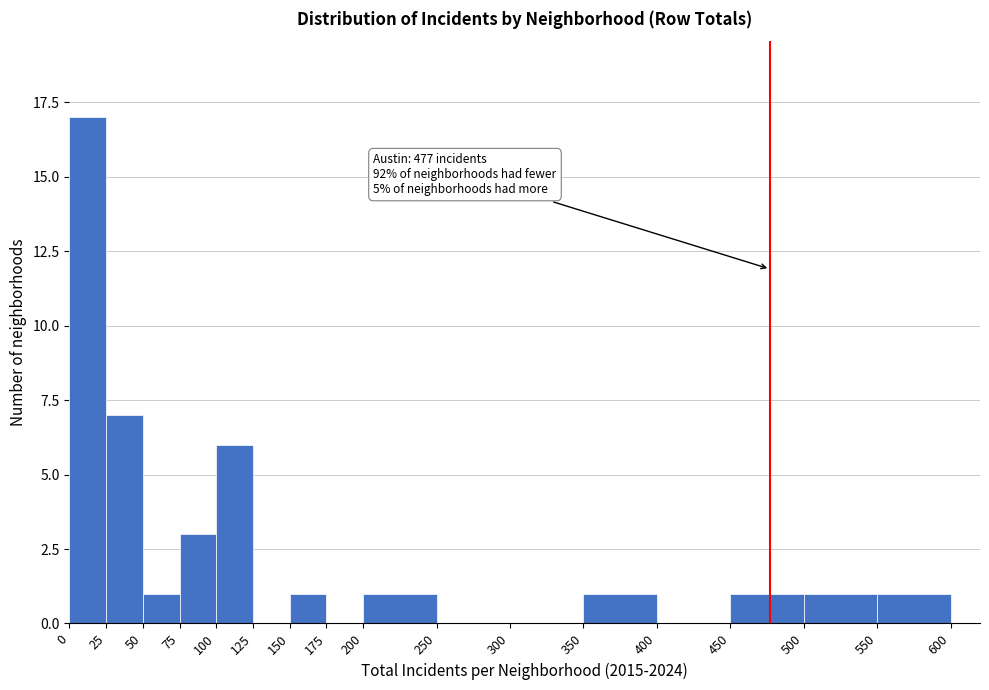

Over which range of the x-axis is the bar tallest?

0 to 25